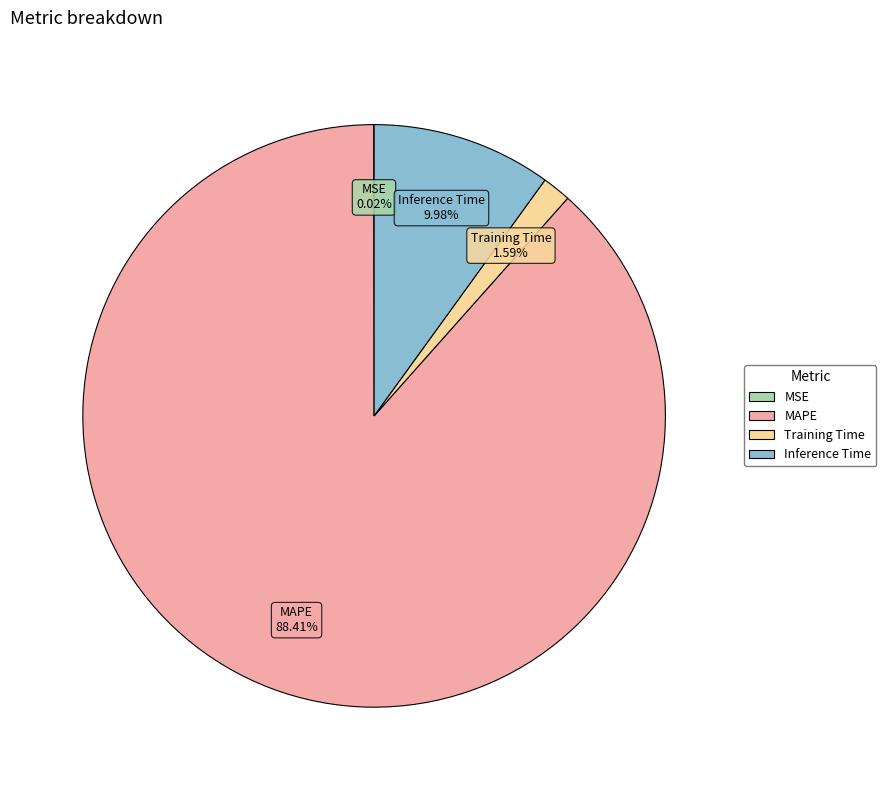

Combined, do Inference Time and Training Time account for over 50%?

No